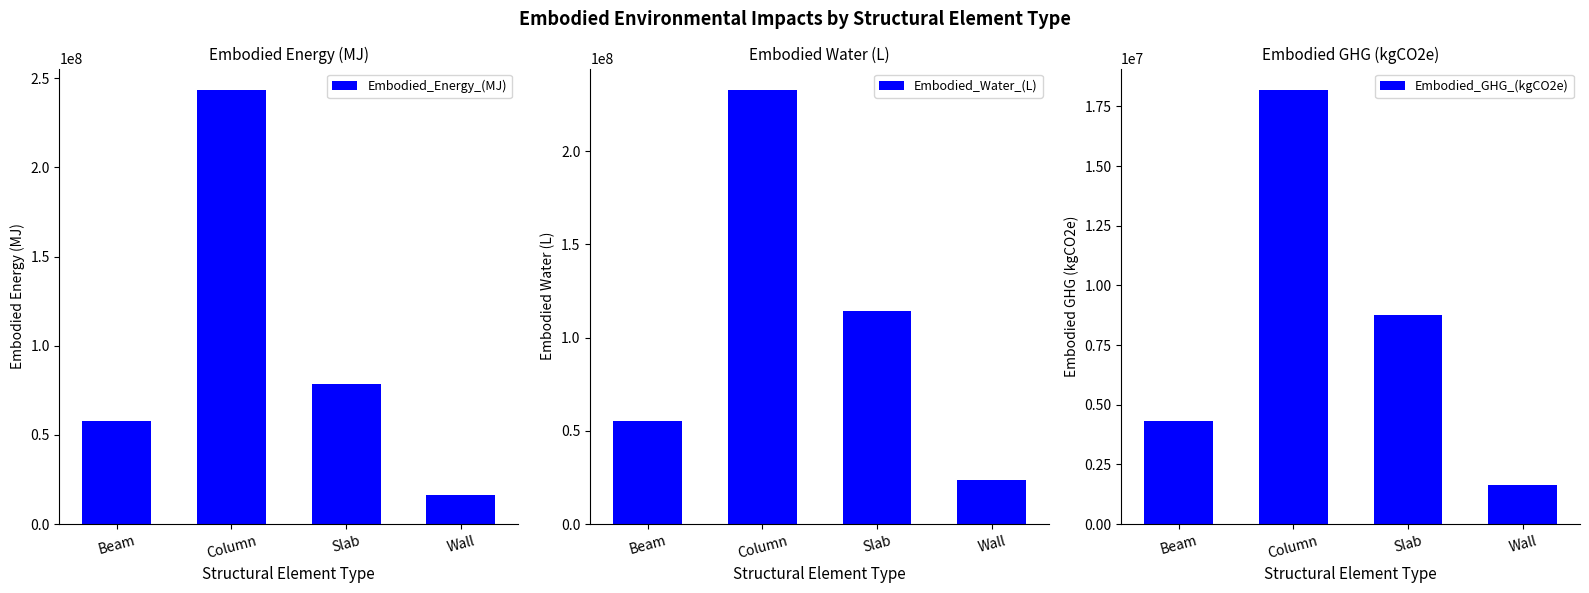

Which series has the widest spread of values?

Embodied_Energy_(MJ)